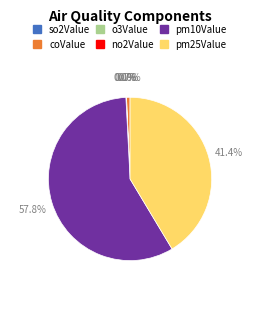

Is there a majority slice in this chart?

Yes